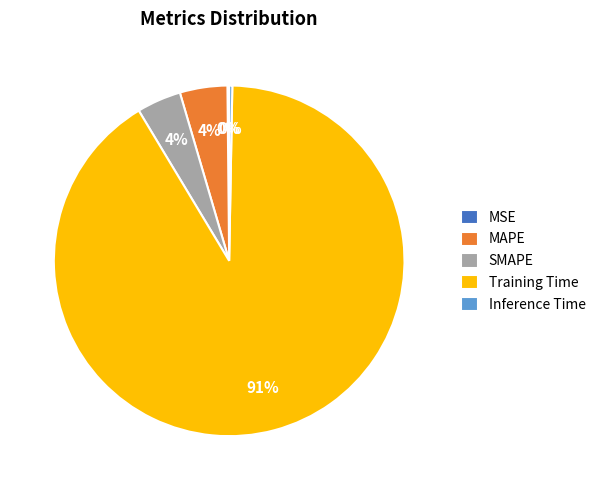

To the nearest percent, what is the average slice percentage?

20%